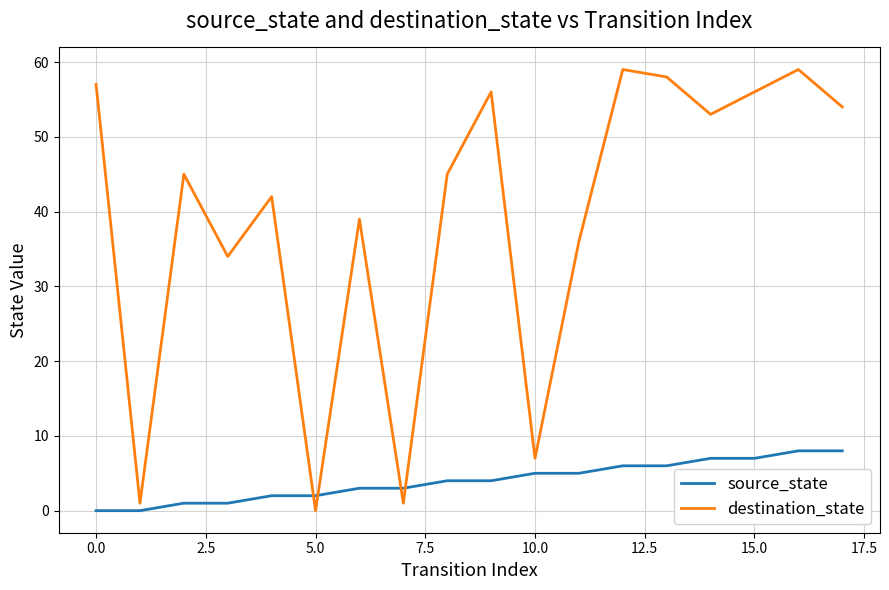

Which series ends up on top after the final intersection of source_state and destination_state?

destination_state